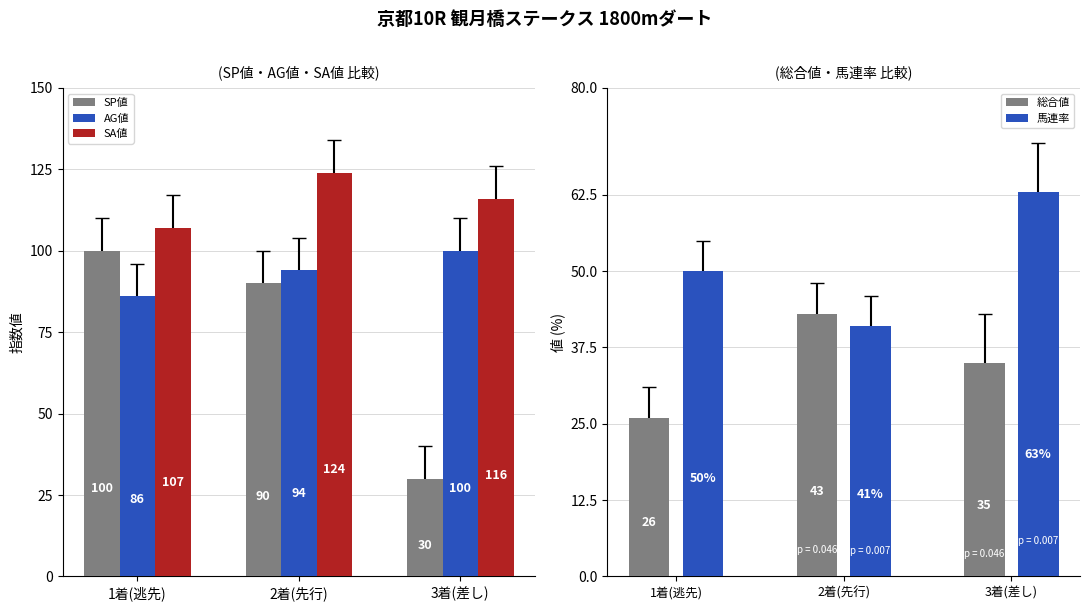

Reading left to right, list all the values displayed in this chart.

SP値: 100	90	30
AG値: 86	94	100
SA値: 107	124	116
総合値: 26	43	35
馬連率: 50	41	63